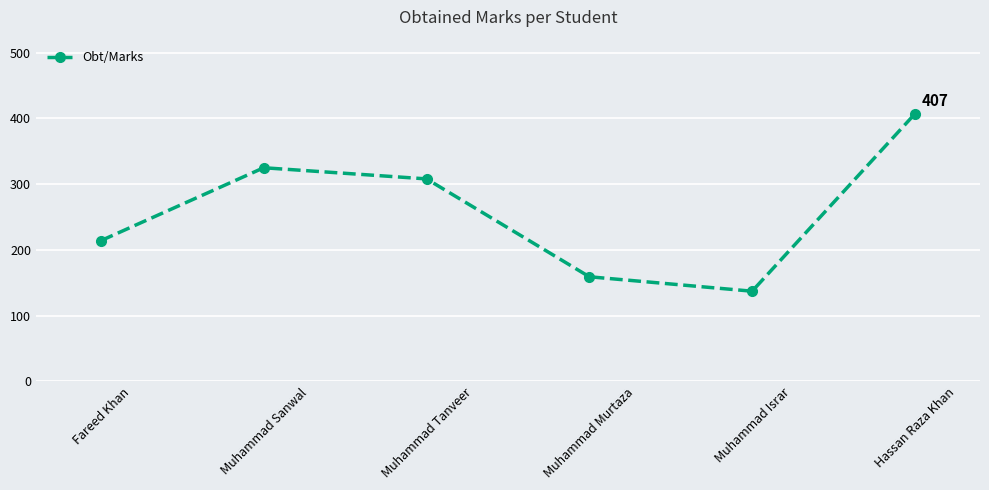

How many values are below 308?

3